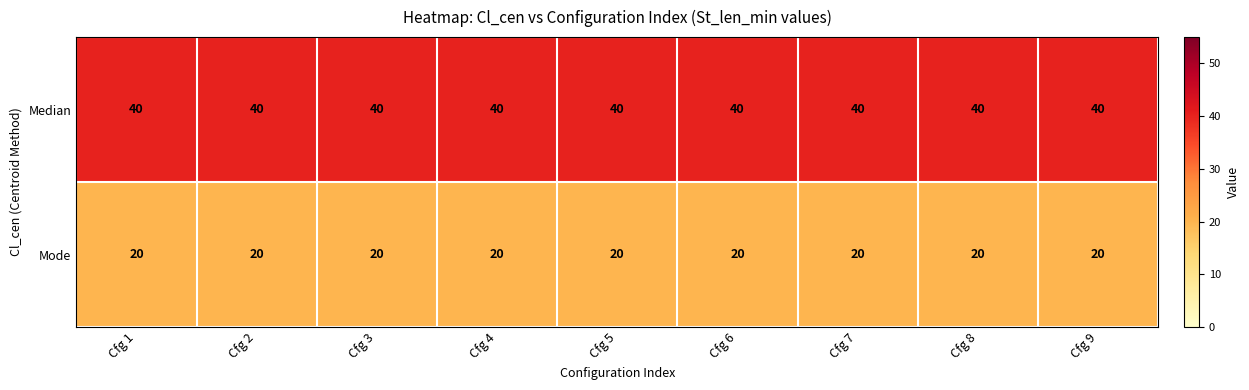

How many data points does each series have?

9